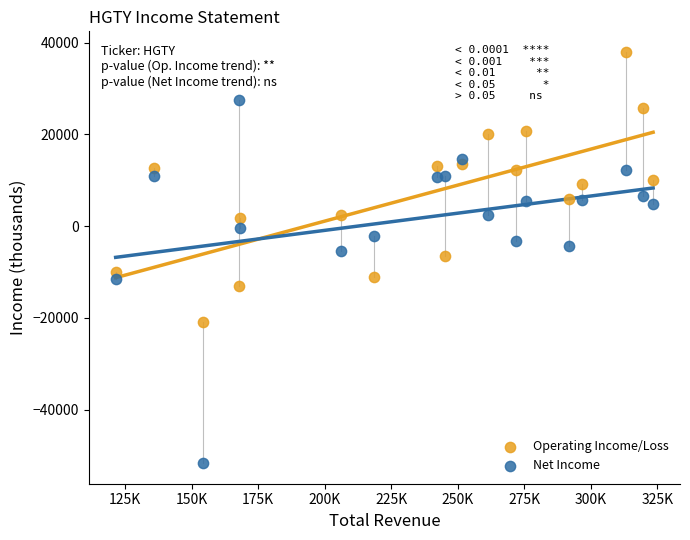

Which series contains the highest Y value?

Operating Income/Loss